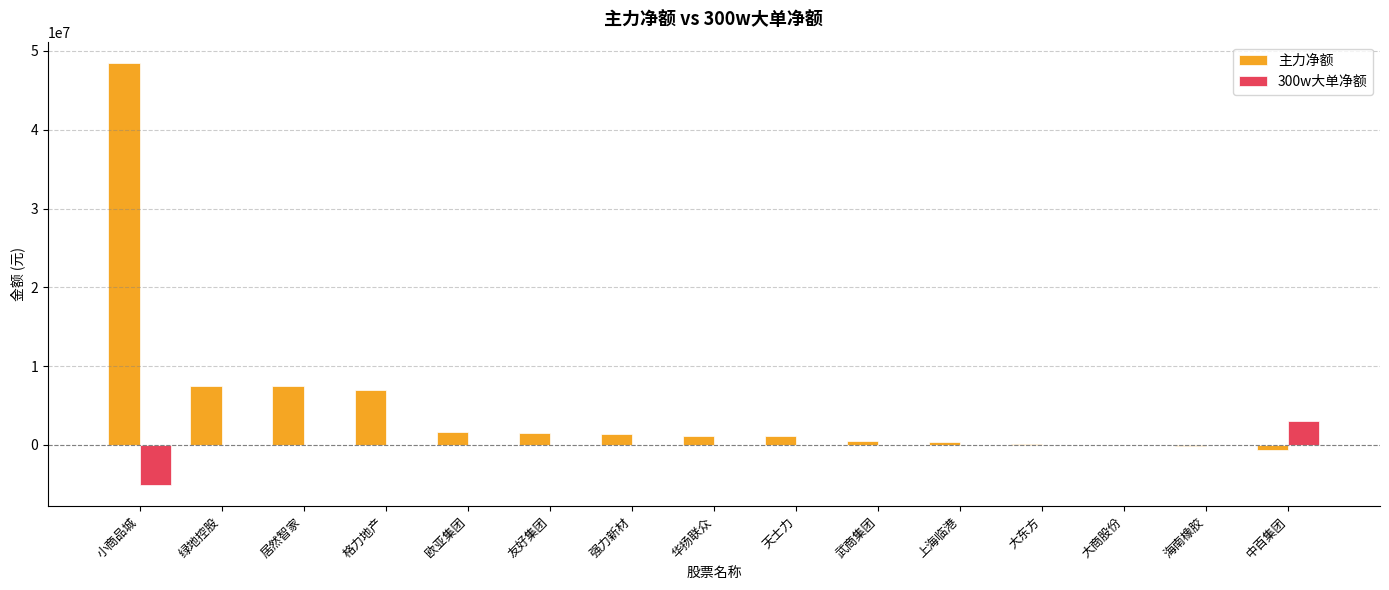

What is the difference between the 主力净额 values at 绿地控股 and 大东方?

7408762